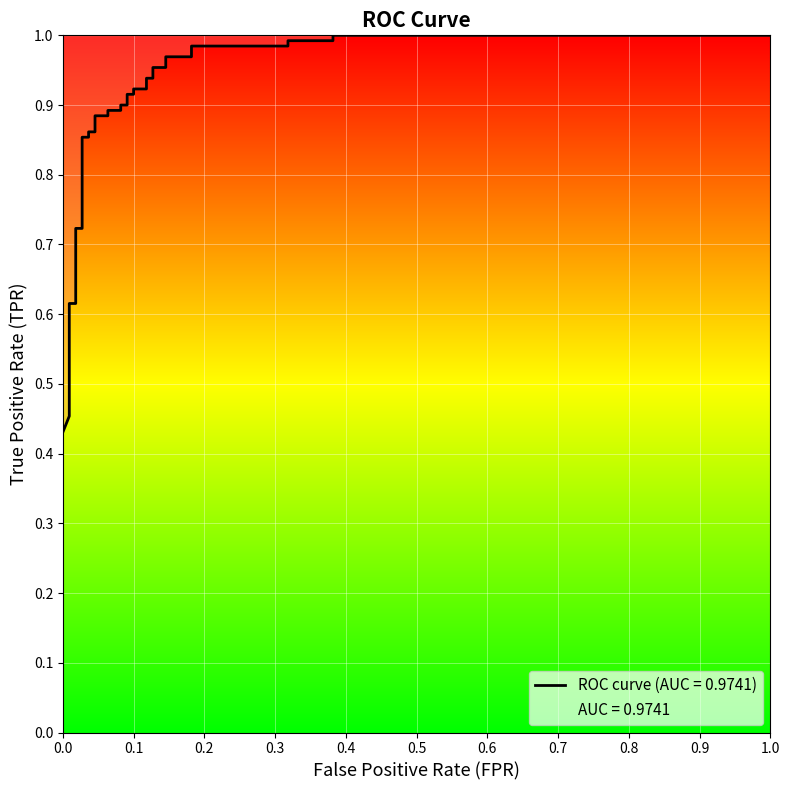

What is the maximum value shown in the chart?

1.0